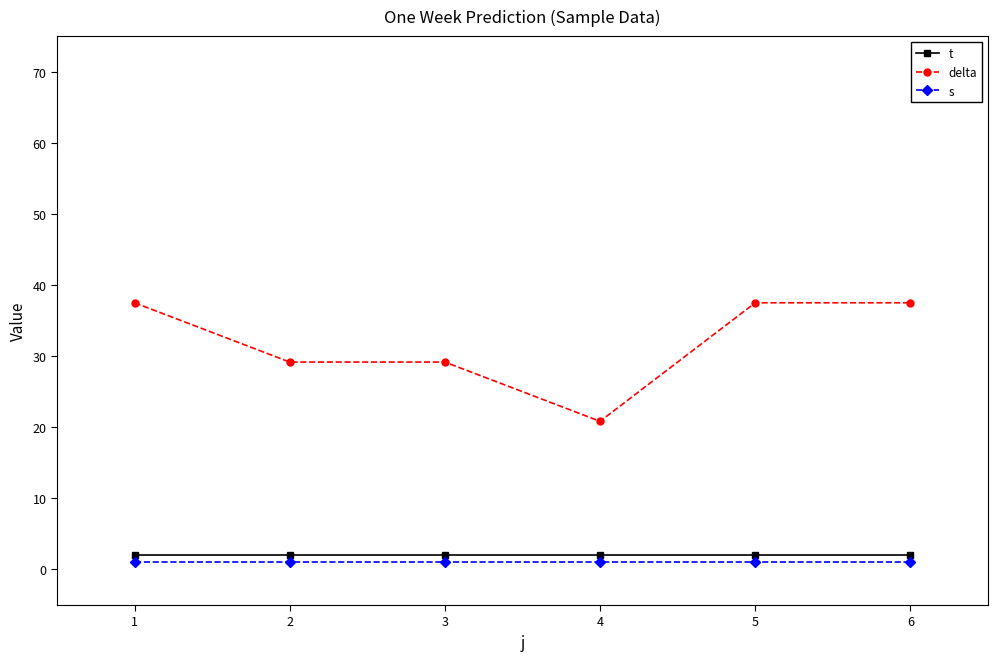

Reading left to right, list all the values displayed in this chart.

t: 2.0	2.0	2.0	2.0	2.0	2.0
delta: 37.5	29.2	29.2	20.8	37.5	37.5
s: 1.0	1.0	1.0	1.0	1.0	1.0